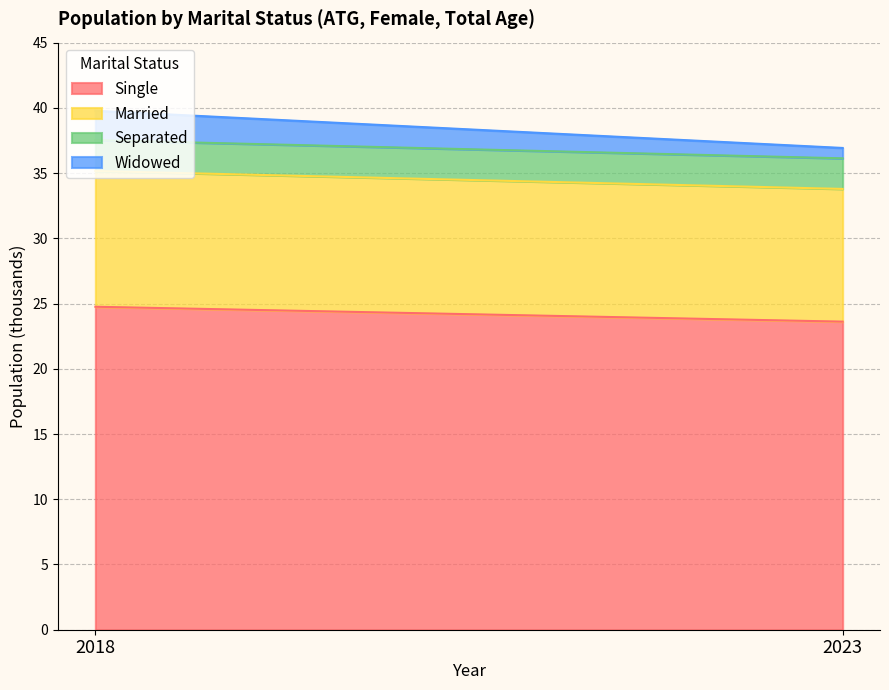

At which label does Single reach its peak?

2018